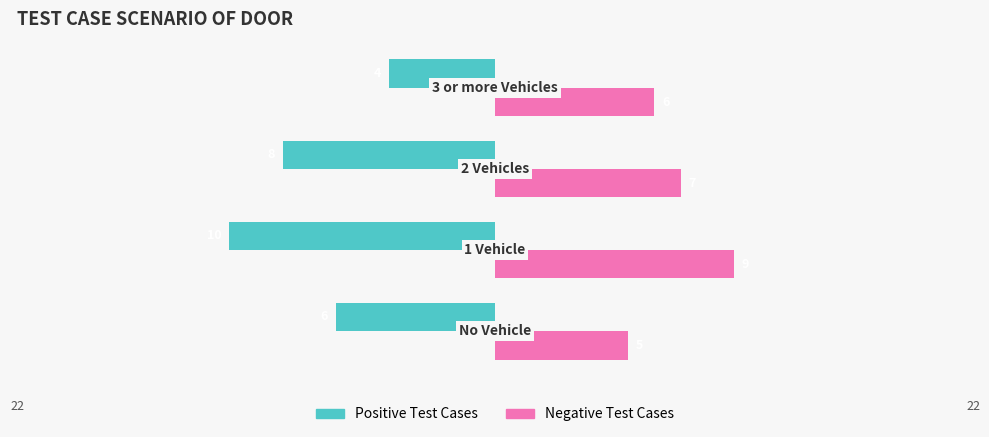

Which series has the largest total across all categories?

Negative Test Cases